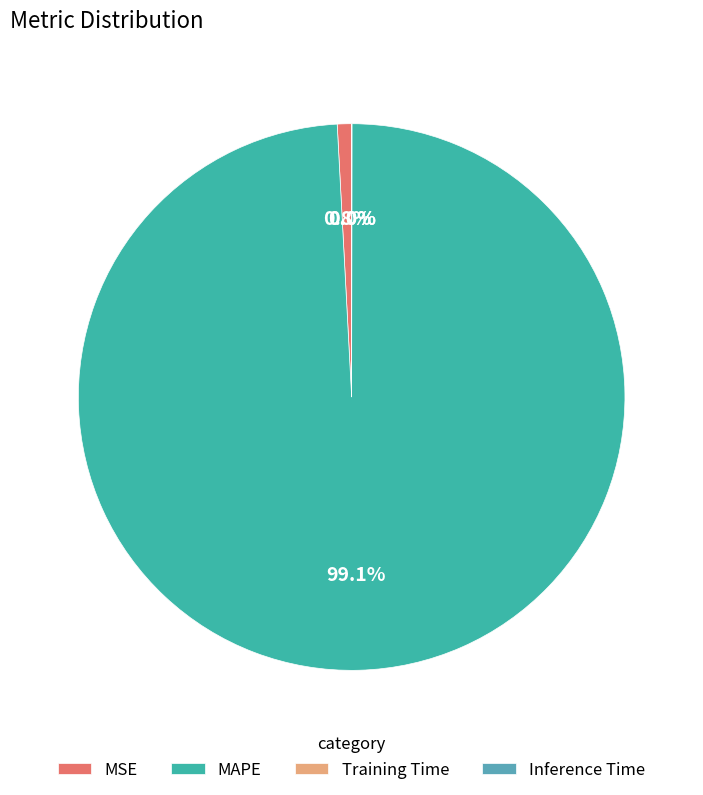

What is the smallest slice in the pie chart?

Inference Time